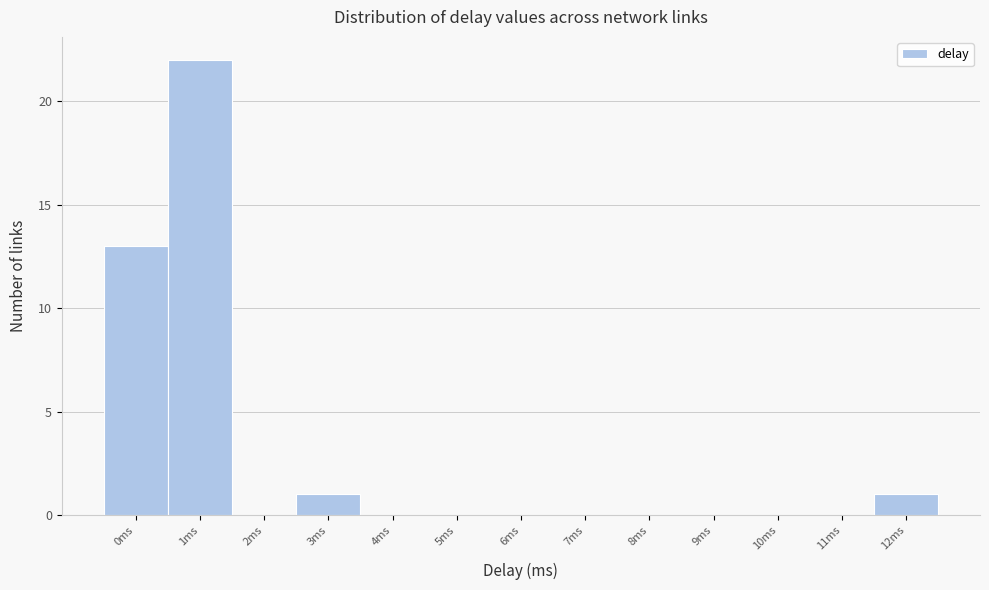

Reading right to left, transcribe all the data shown in this chart.

12ms=1	11ms=0	10ms=0	9ms=0	8ms=0	7ms=0	6ms=0	5ms=0	4ms=0	3ms=1	2ms=0	1ms=22	0ms=13